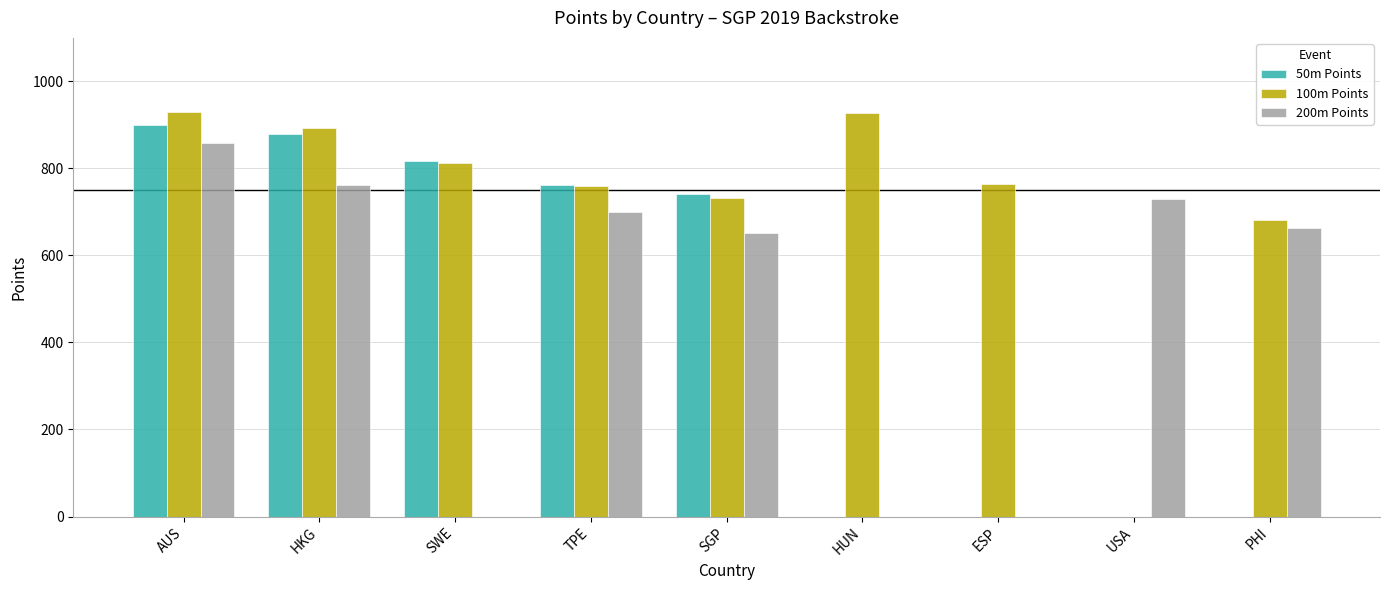

At which label does 50m Points reach its minimum?

SGP